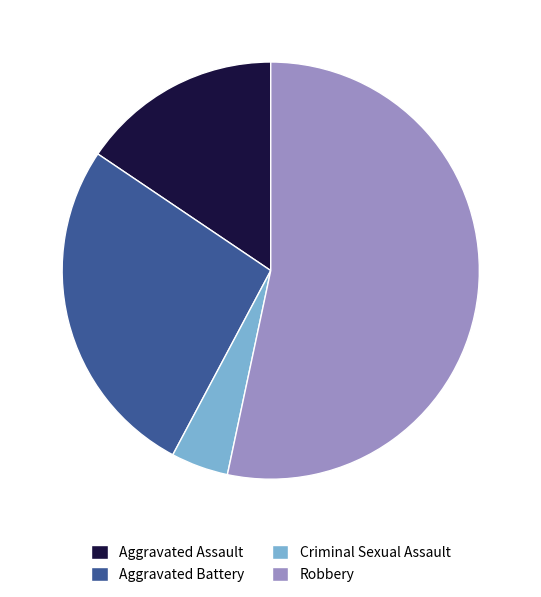

Which category accounts for the majority?

Robbery